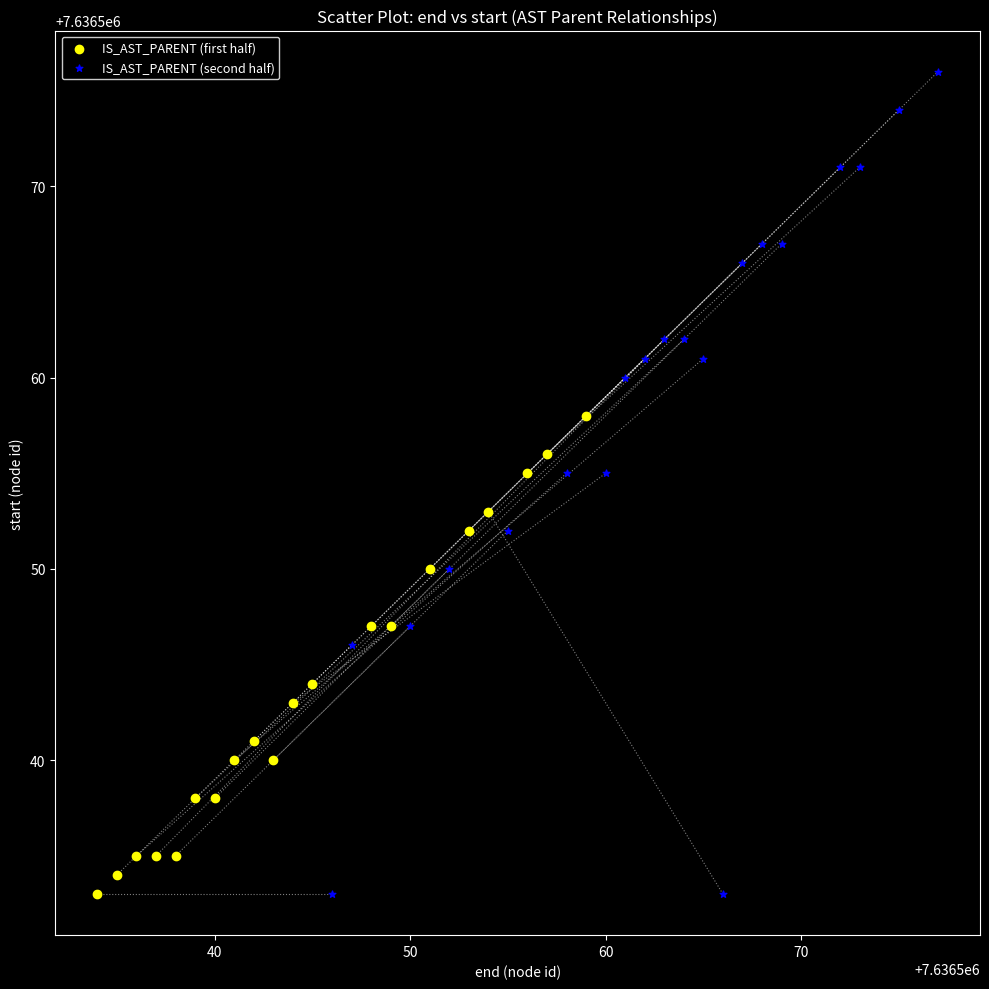

Which series contains the highest Y value?

IS_AST_PARENT (second half)